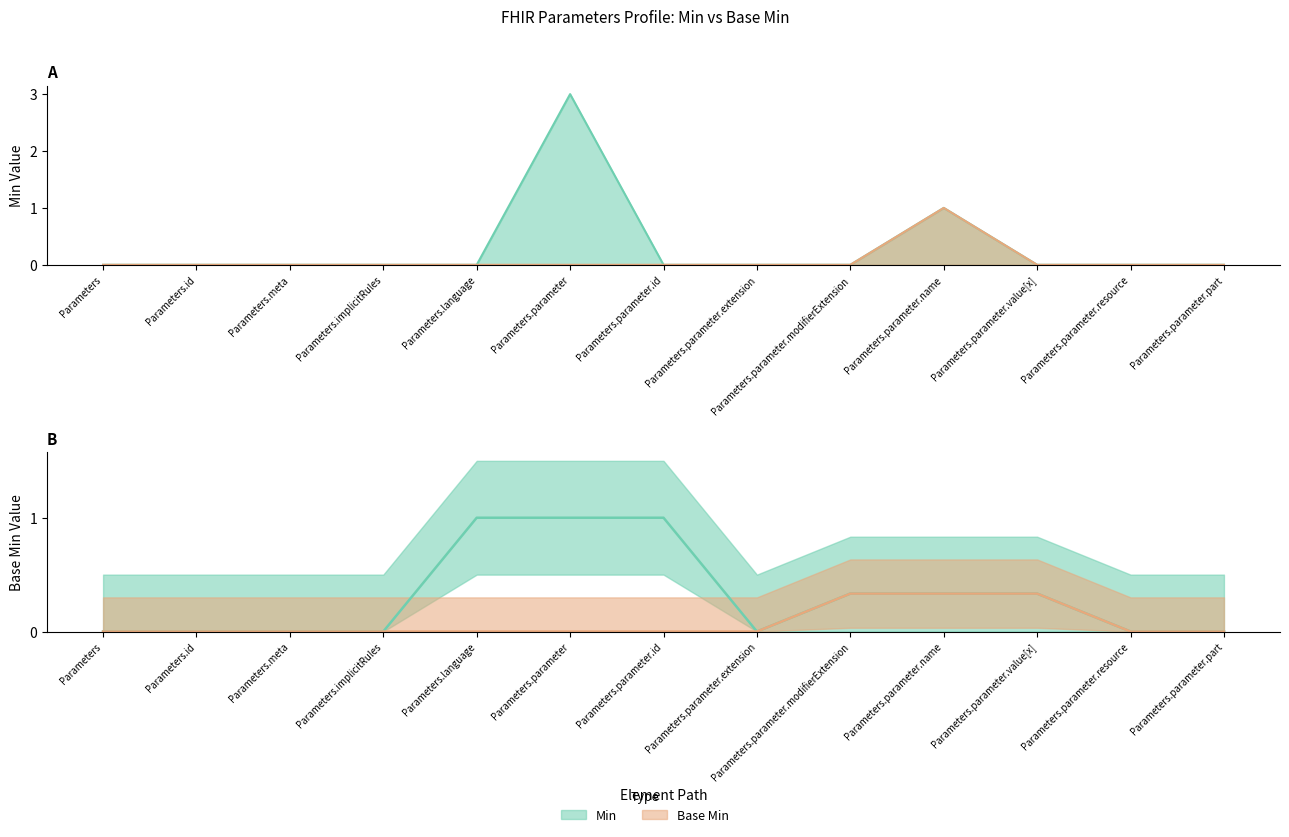

True or false: Base Min has a value of 0 at Parameters.parameter.modifierExtension.

True